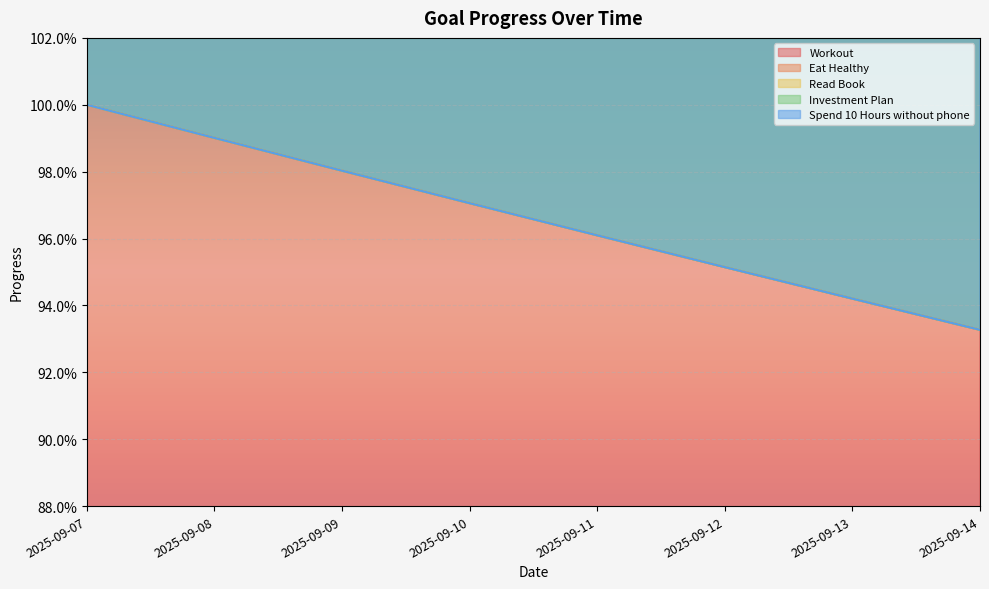

True or false: Spend 10 Hours without phone and Investment Plan intersect in this chart.

False